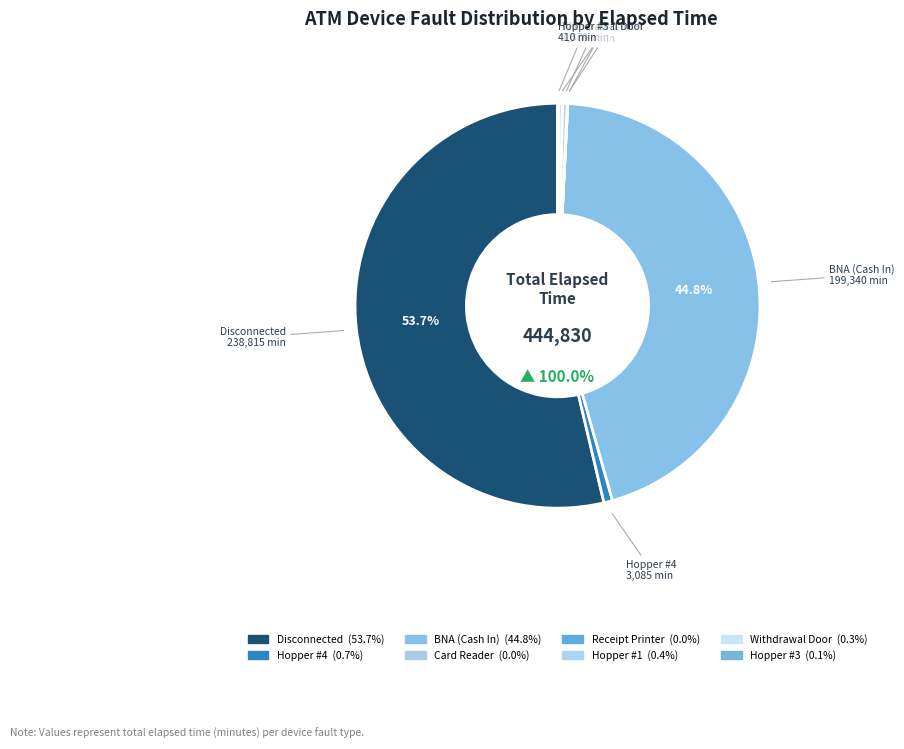

Between BNA (Cash In) and Hopper #3, which is larger?

BNA (Cash In)